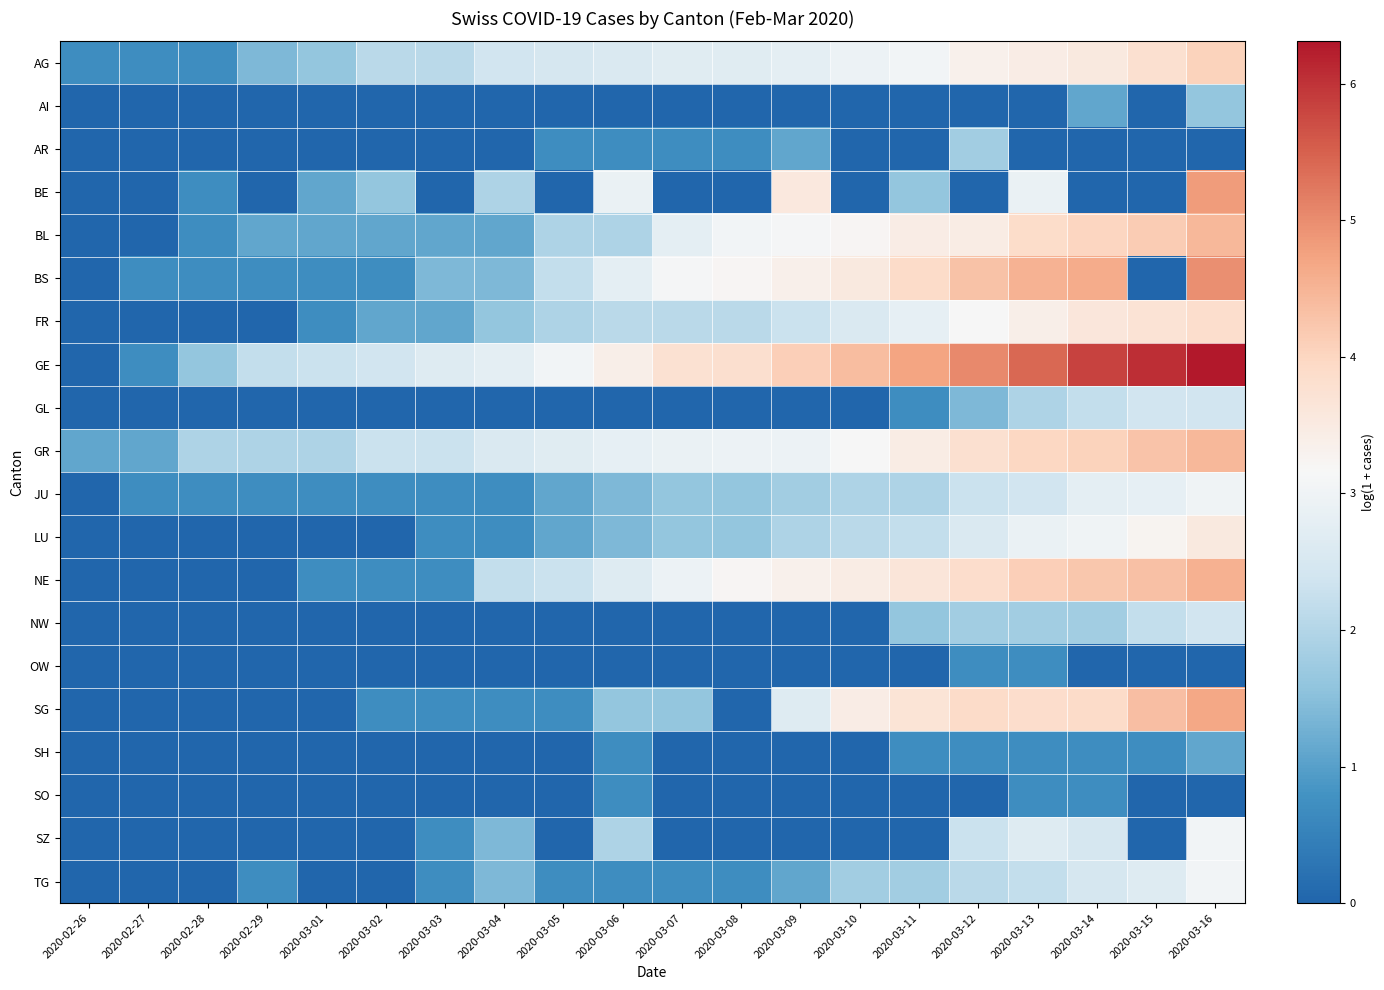

Between 2020-03-05 and 2020-03-04, which is larger?

2020-03-05